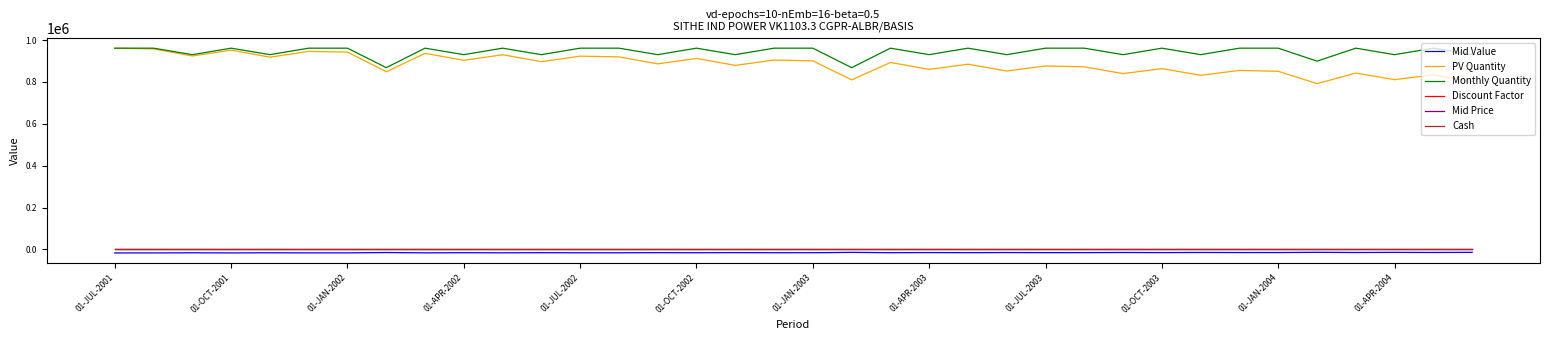

How many interior local valleys does the PV Quantity series have?

14